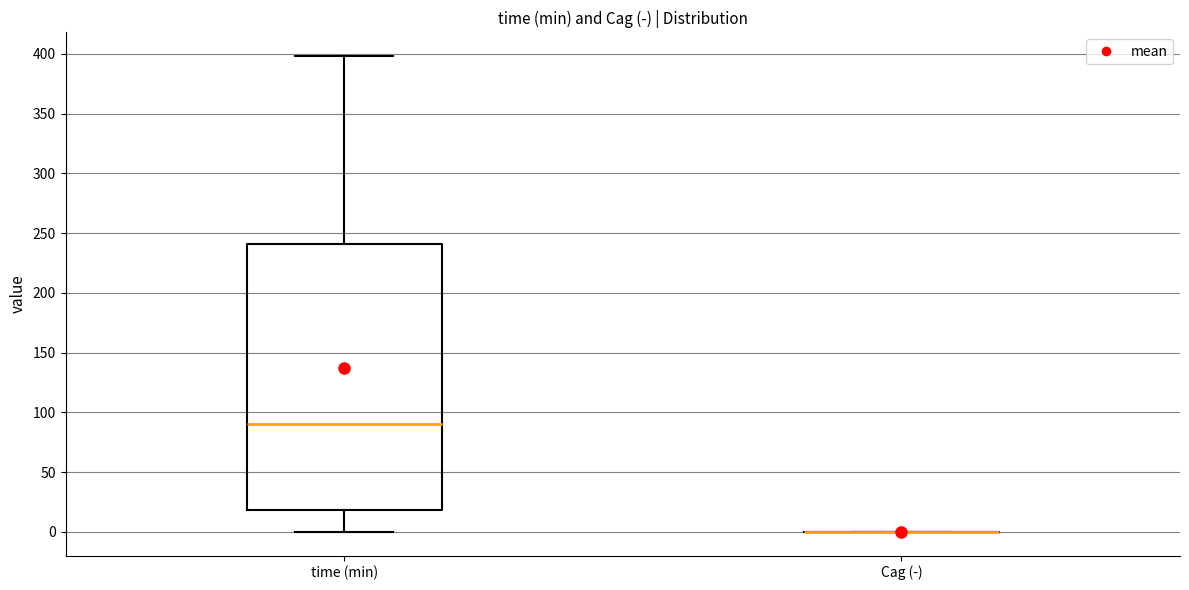

Which box is the tallest, from its lower edge to its upper edge?

time (min)